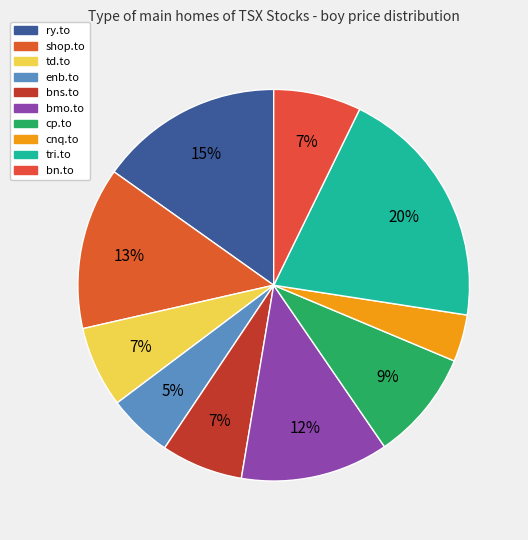

How many slices are in this pie chart?

10